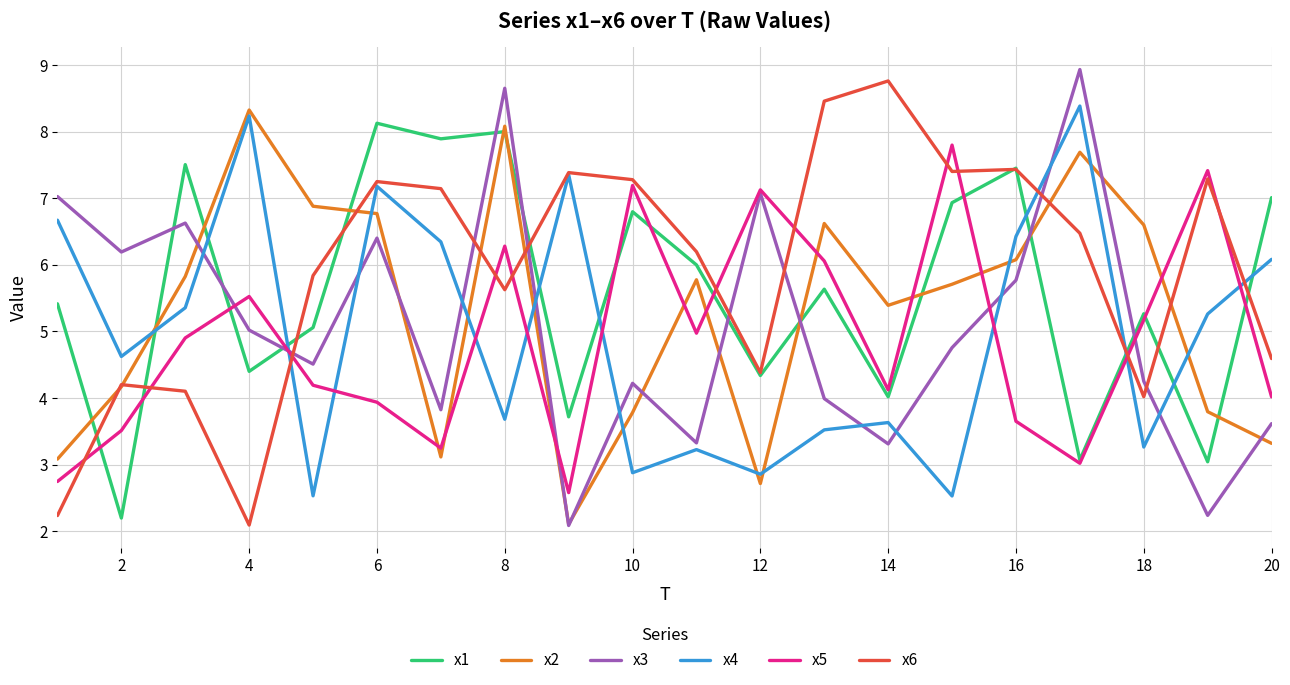

What is the maximum value for x1?

8.1